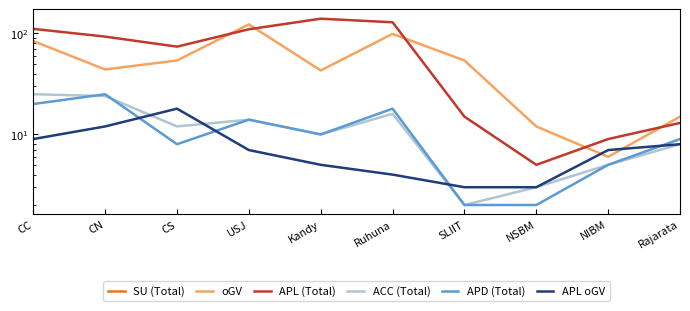

How many categories are shown in the chart?

10